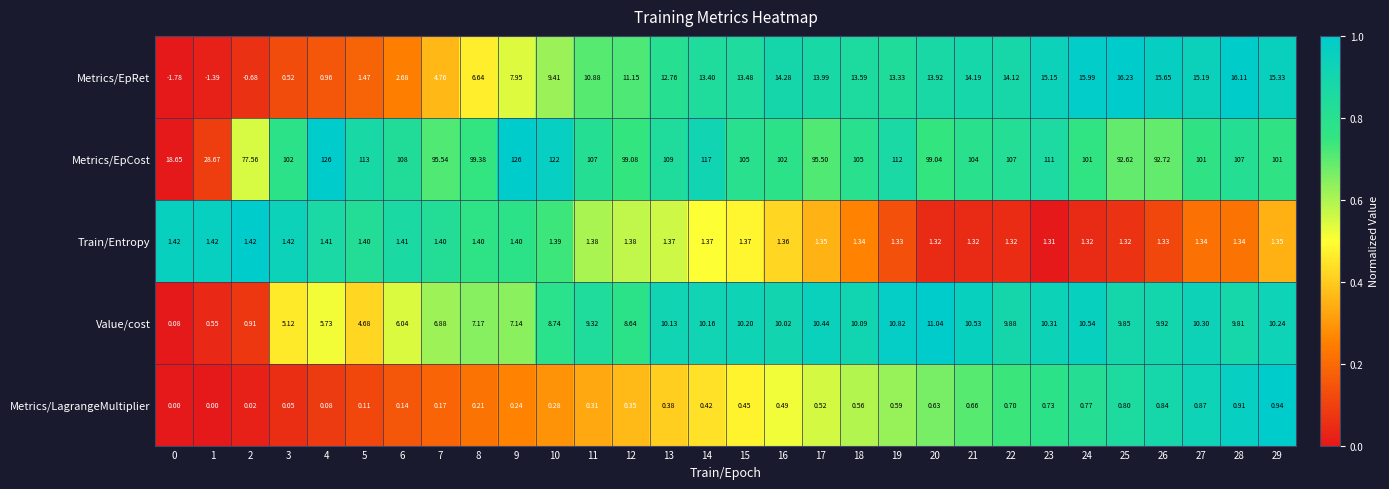

Rank the series by their maximum value, from highest to lowest.

Metrics/EpCost, Metrics/EpRet, Value/cost, Train/Entropy, Metrics/LagrangeMultiplier